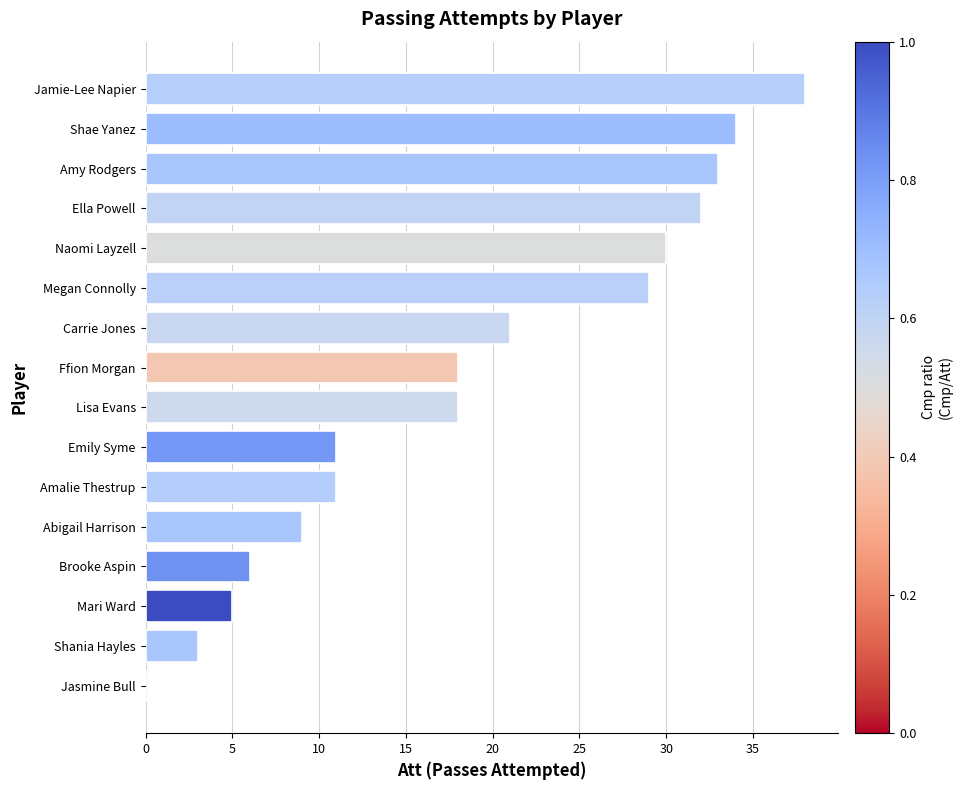

Which label corresponds to the largest value in the chart?

Jamie-Lee Napier